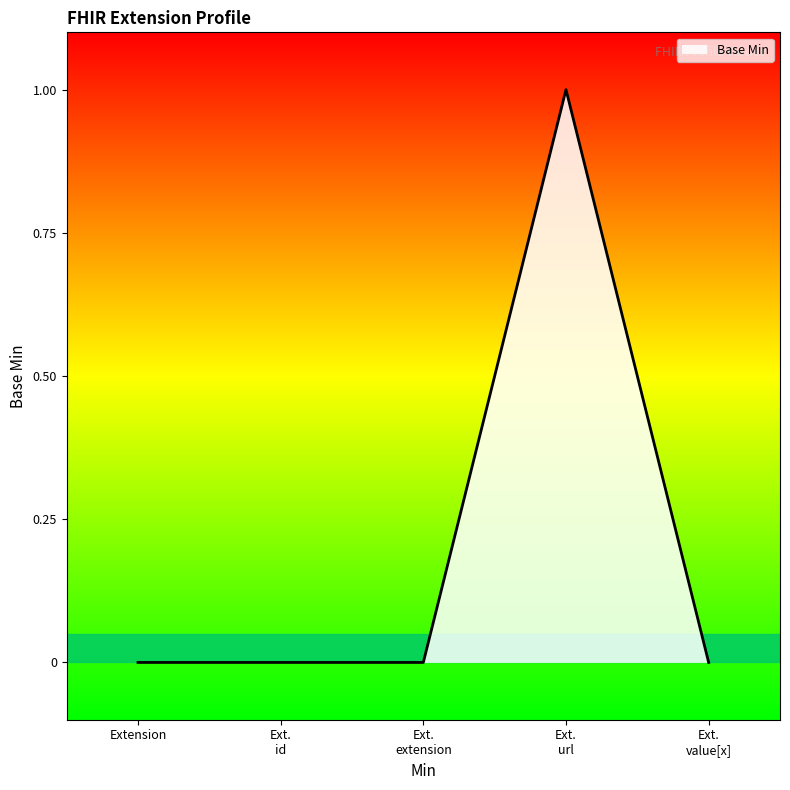

How many distinct data groups are displayed?

1